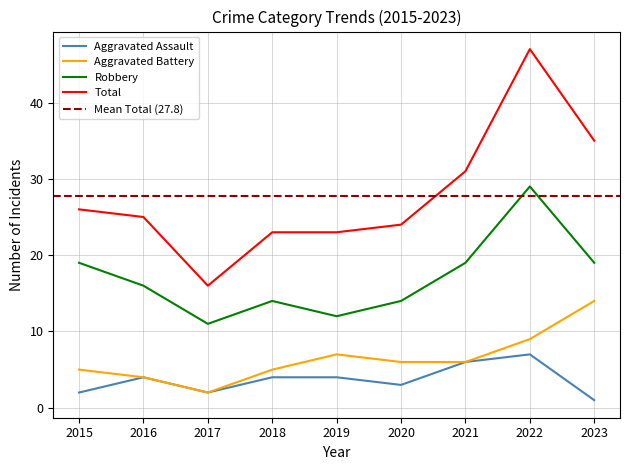

True or false: Total has a value of 25 at 2016.

True